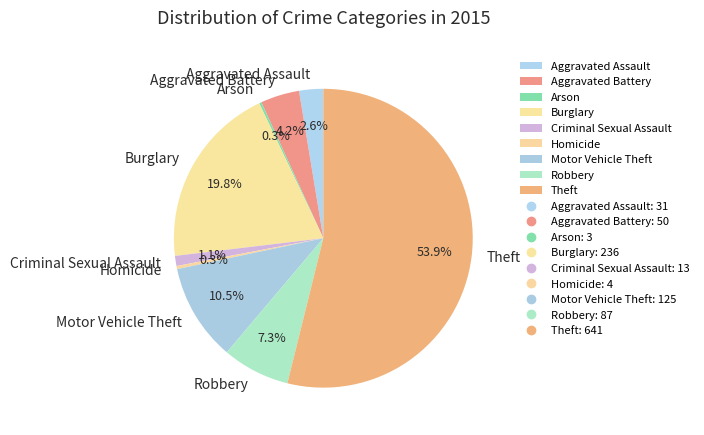

What portion of the pie excludes Theft?

46.1%